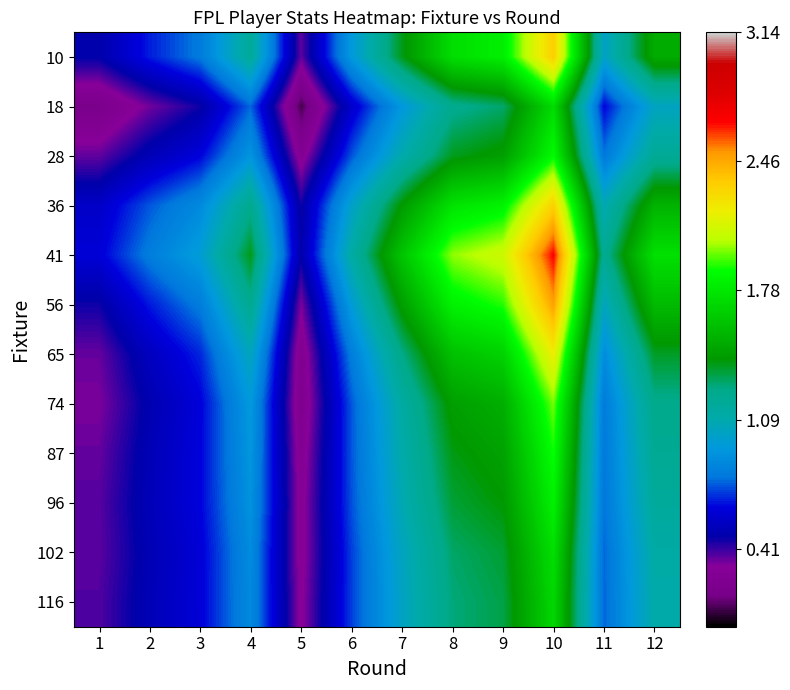

What is the total value across all series at 6?

9.8